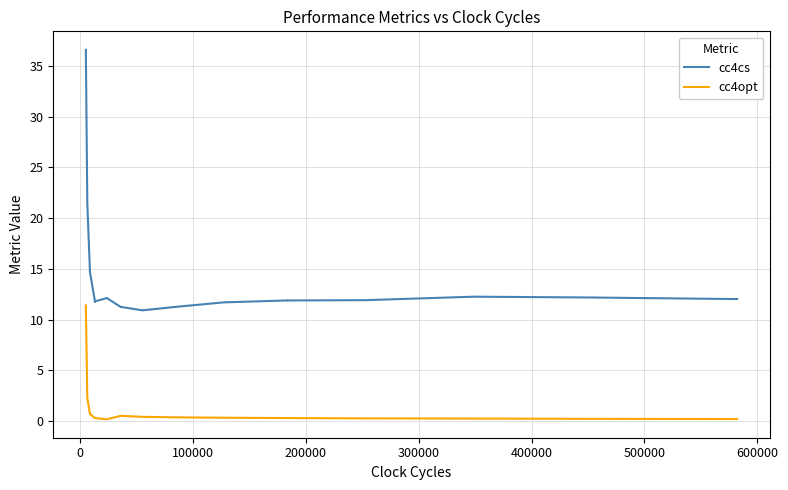

What are all the series names shown in the legend?

cc4cs, cc4opt